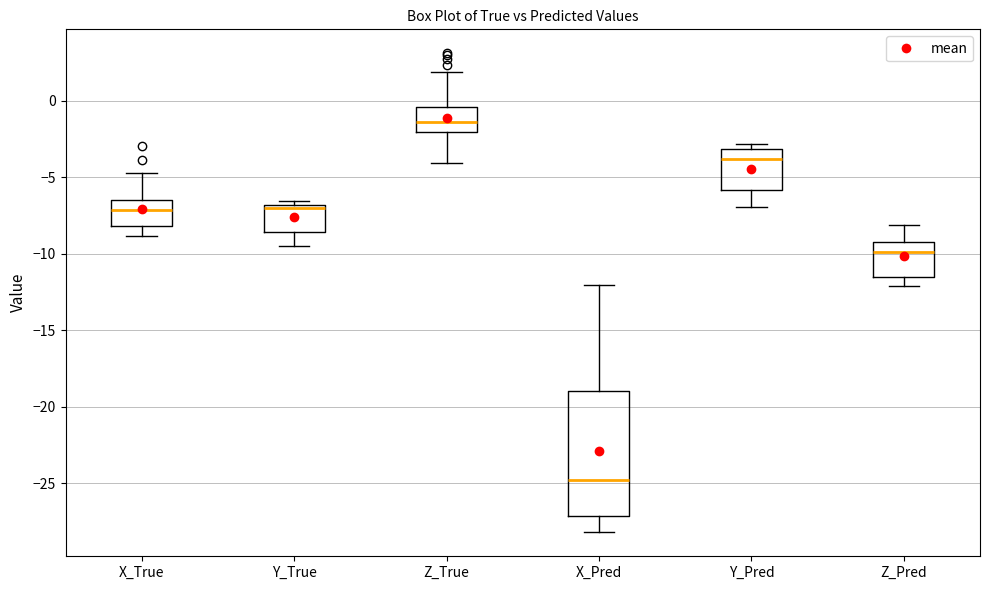

Reading left to right, transcribe this box plot: for each box, give where its median line is, the range the box spans, and where its two whiskers end, as read against the y-axis. The values are not printed on the chart, so give them approximately, as read against the axis.

X_True: median -7.0, box -8.0 to -6.5, whiskers -9.0 to -5.0
Y_True: median -7.0 (just below the box's upper edge), box -8.5 to -7.0, whiskers -9.5 to -6.5
Z_True: median -1.5, box -2.0 to -0.5, whiskers -4.0 to 2.0
X_Pred: median -25.0, box -27.0 to -19.0, whiskers -28.0 to -12.0
Y_Pred: median -4.0, box -6.0 to -3.0, whiskers -7.0 to -3.0 (just above the box's upper edge)
Z_Pred: median -10.0, box -11.5 to -9.0, whiskers -12.0 to -8.0